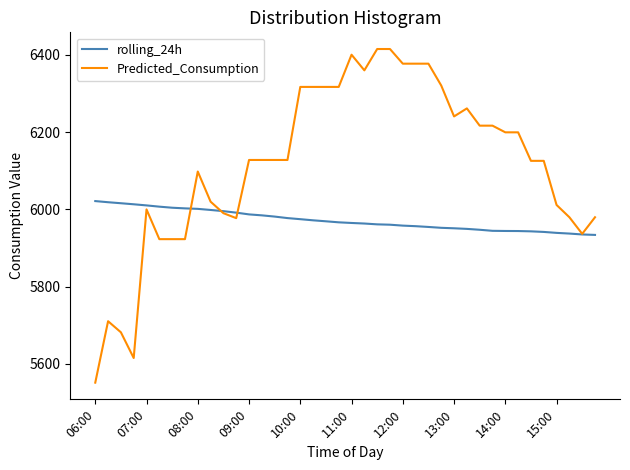

Rank the series by their average value, from lowest to highest.

rolling_24h, Predicted_Consumption